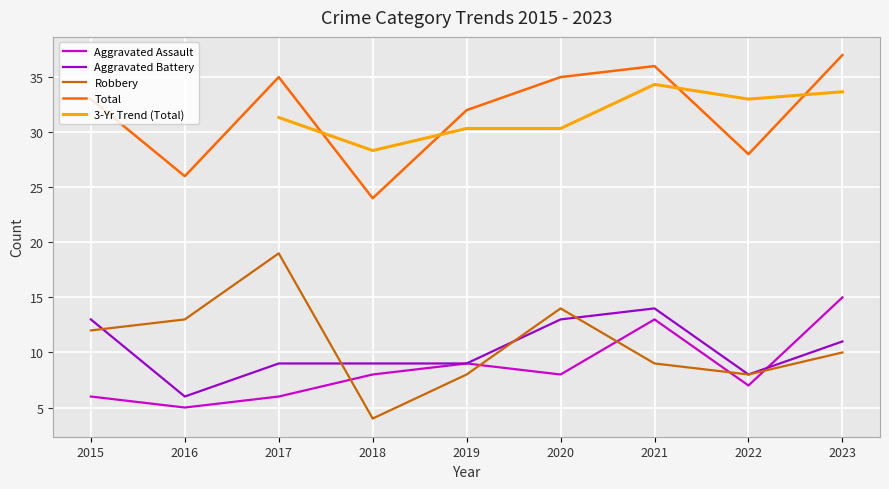

What is the difference between the Total values at 2015 and 2021?

3